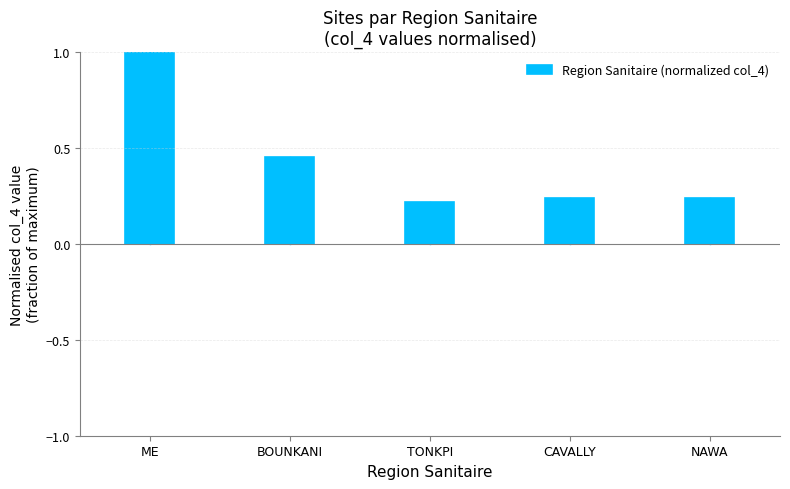

What is the sum of the values at ME and CAVALLY?

1.2